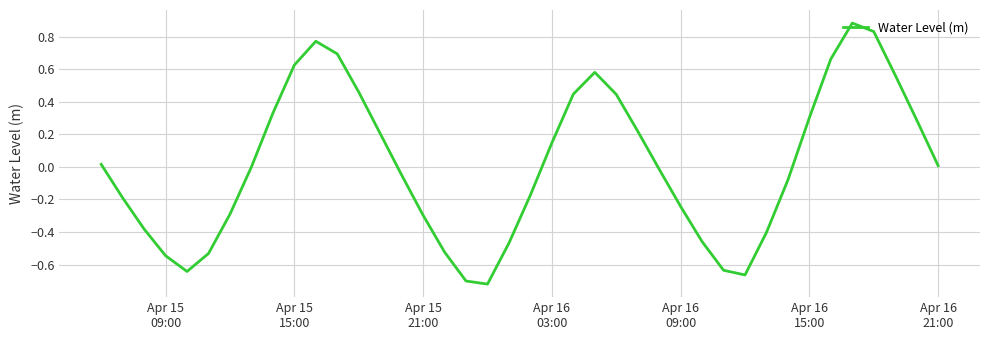

Does the chart display data point markers on the line(s)?

No